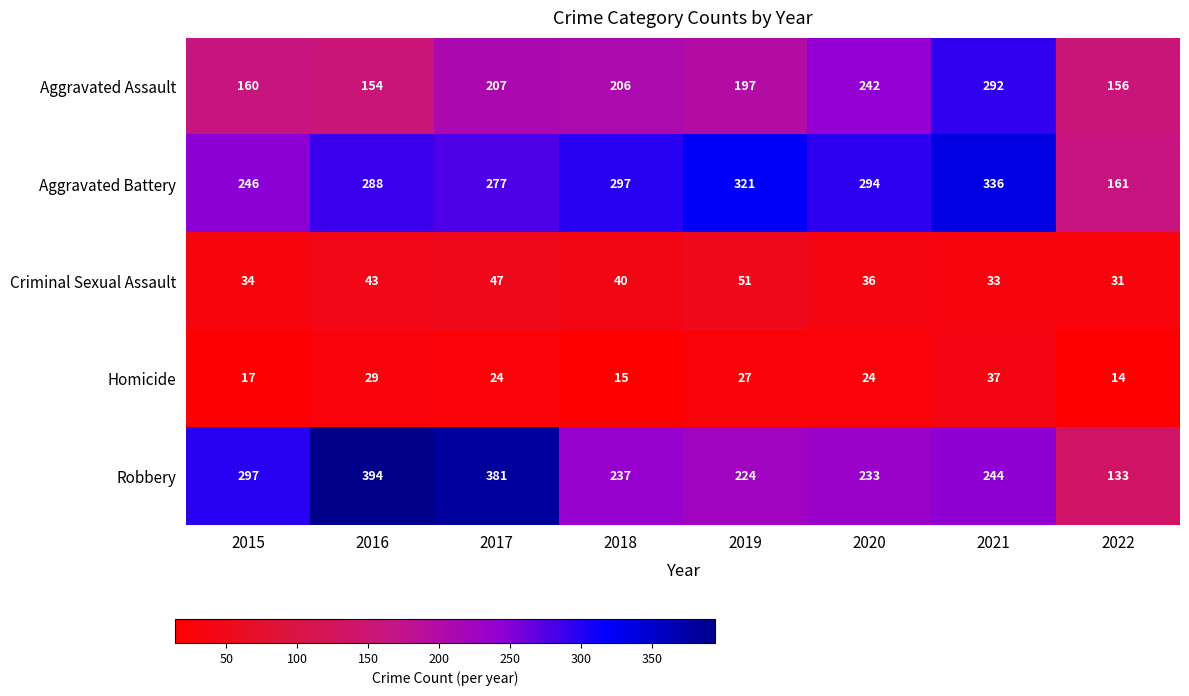

What is the spread (max minus min) of values at 2020?

270